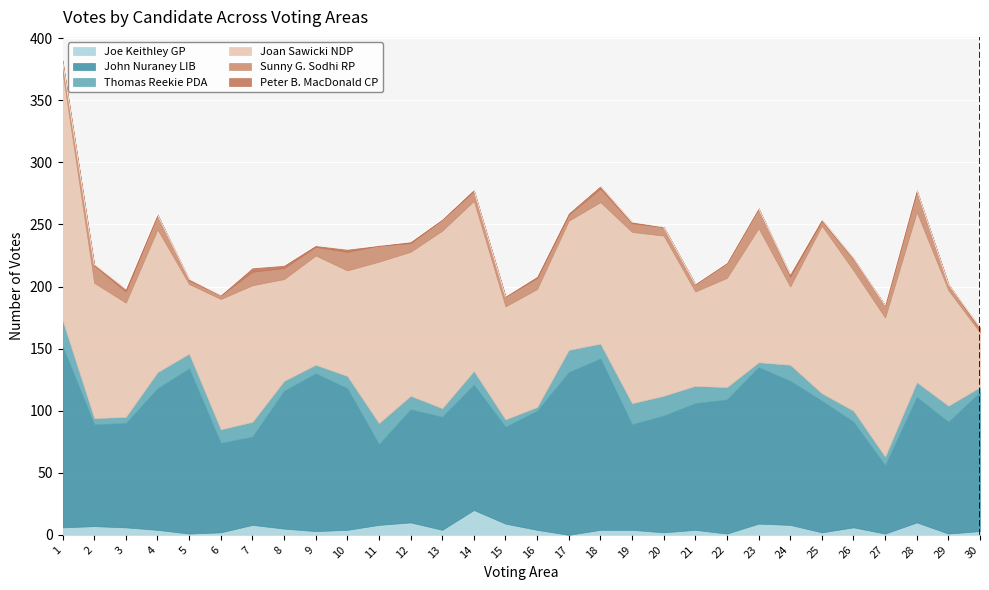

True or false: Thomas Reekie PDA has more than 0 interior local peaks.

True